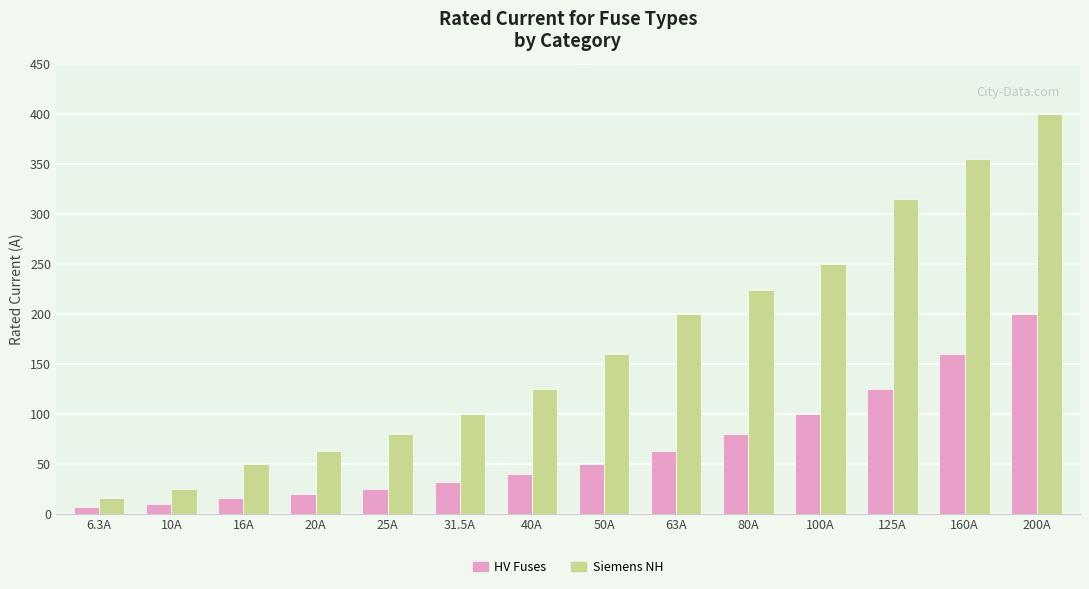

What is the difference between the maximum and minimum values in the HV Fuses series?

193.7